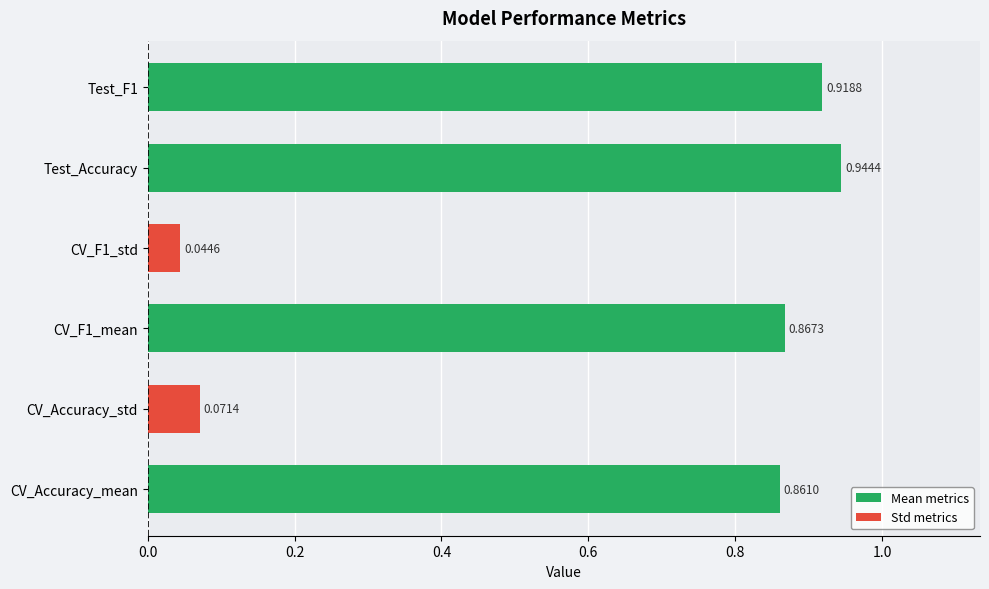

Does the chart contain stacked bars?

No